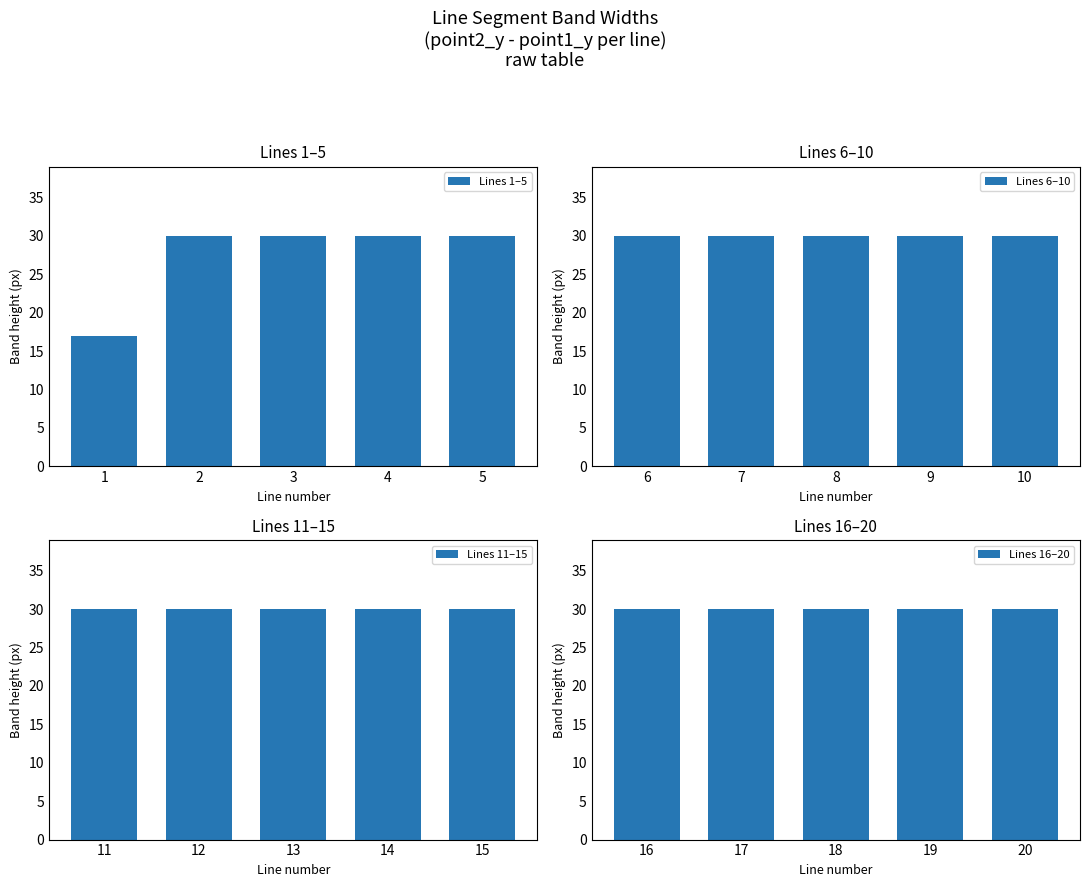

Is it true that Lines 1–5 equals 30 at 3?

True